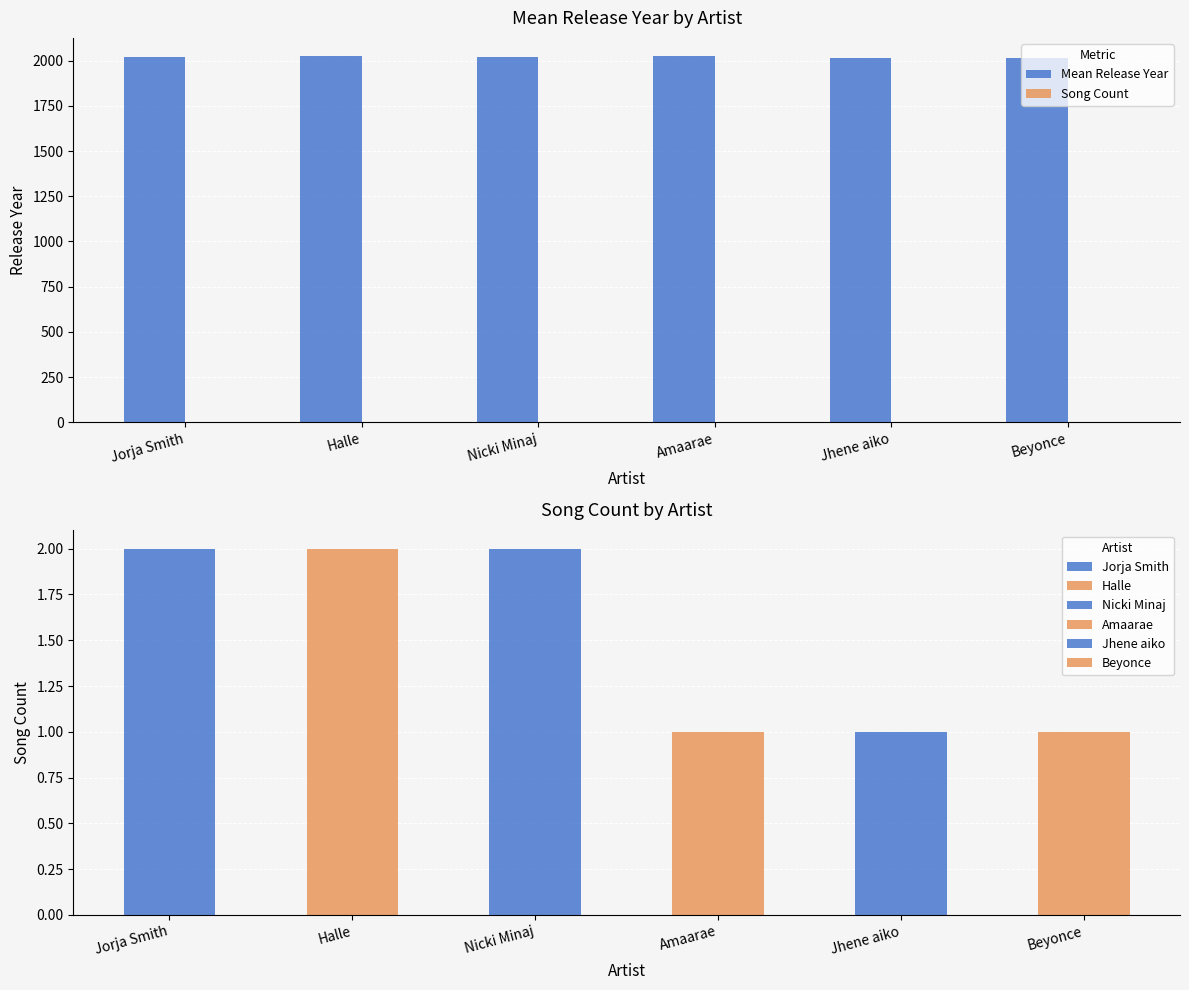

Reading left to right, extract all data points from this chart.

Mean Release Year: Jorja Smith=2020	Halle=2024	Nicki Minaj=2018	Amaarae=2023	Jhene aiko=2013	Beyonce=2016
Song Count: Jorja Smith=2	Halle=2	Nicki Minaj=2	Amaarae=1	Jhene aiko=1	Beyonce=1